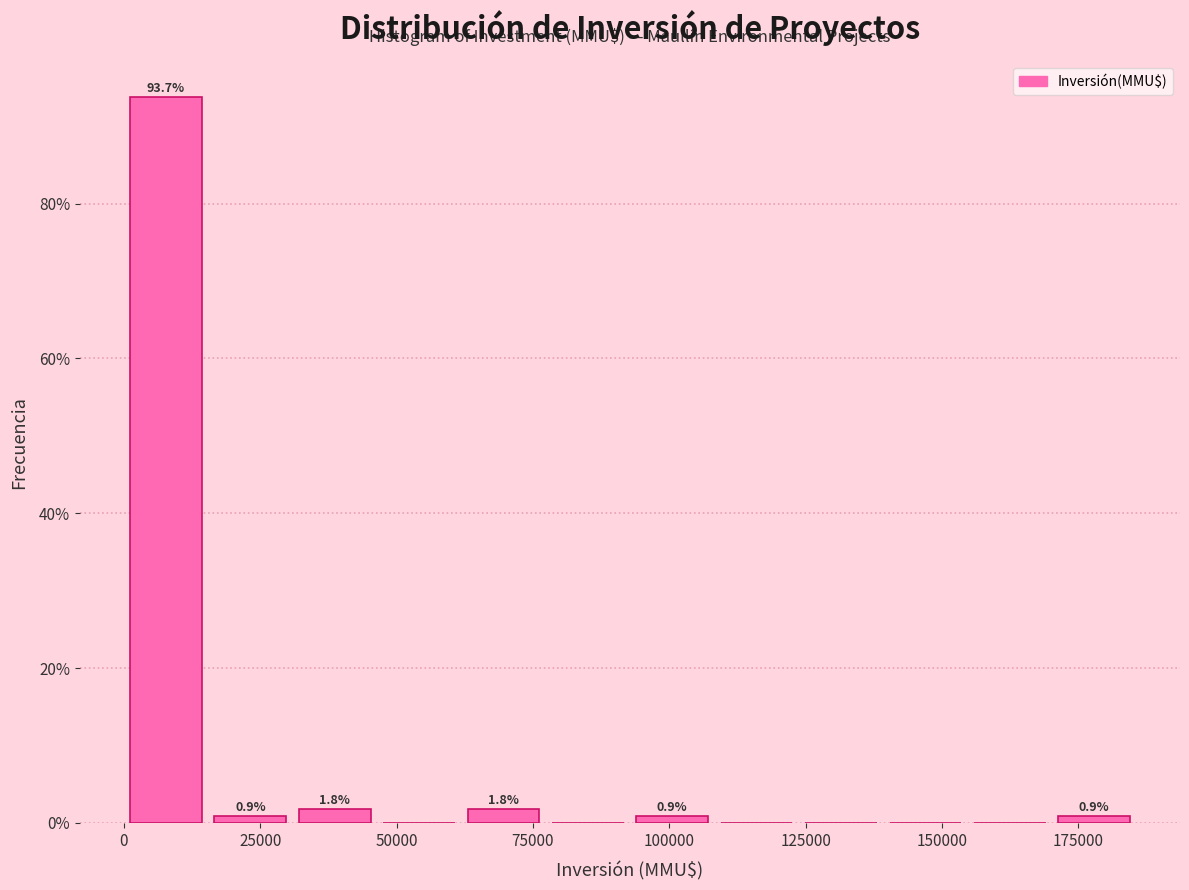

Read against the x-axis, roughly where is the centre of the tallest bar?

10000